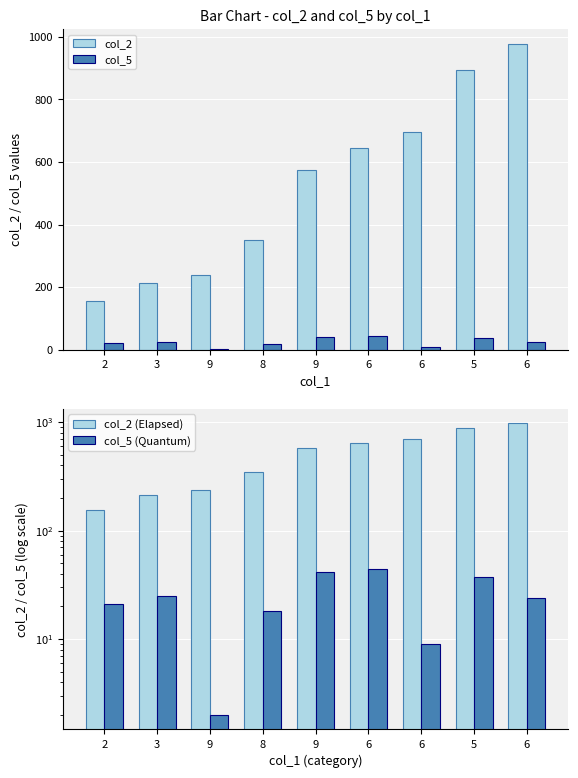

Are the bars grouped side by side (vs. stacked)?

Yes